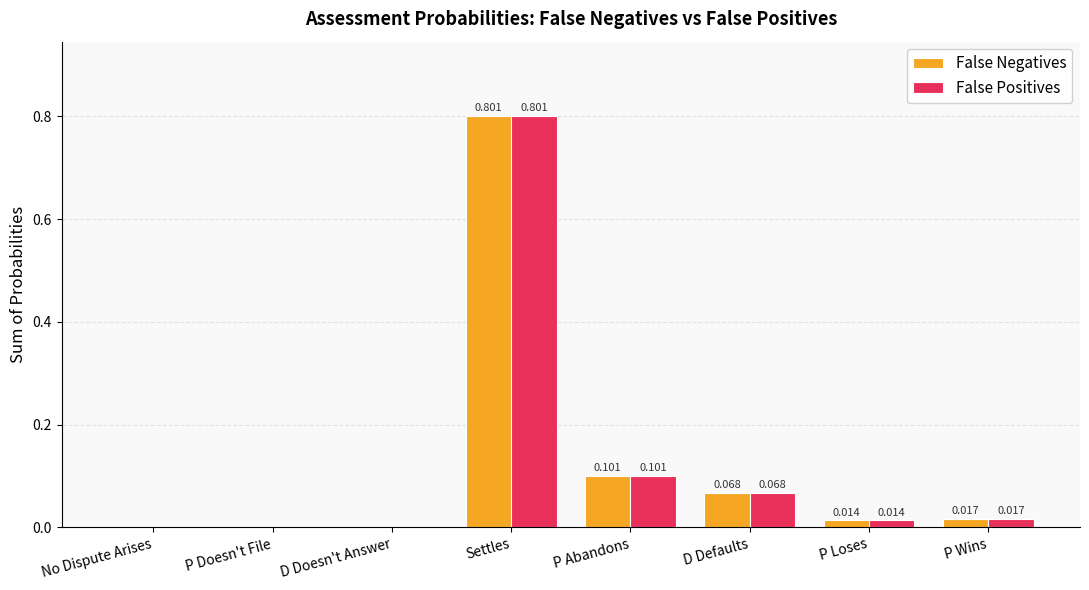

At which category does the chart reach its peak across all series?

Settles